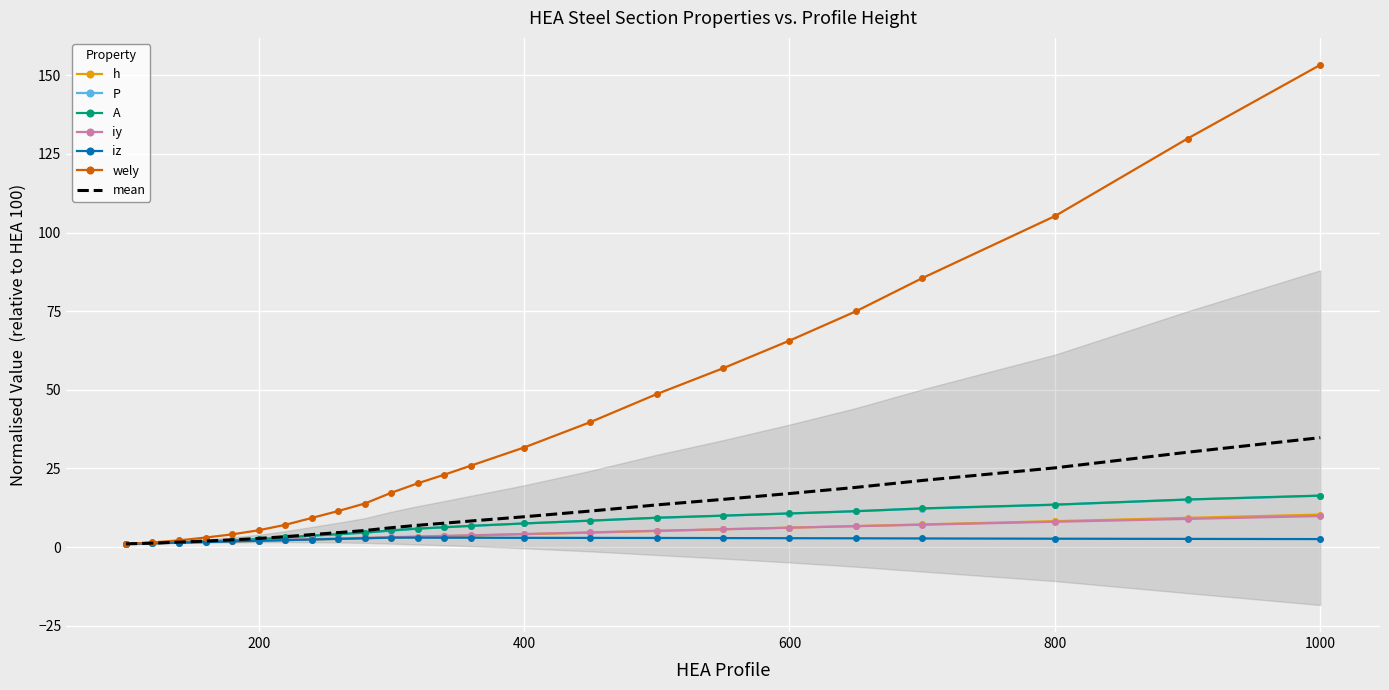

At how many categories does at least one series exceed 10?

16